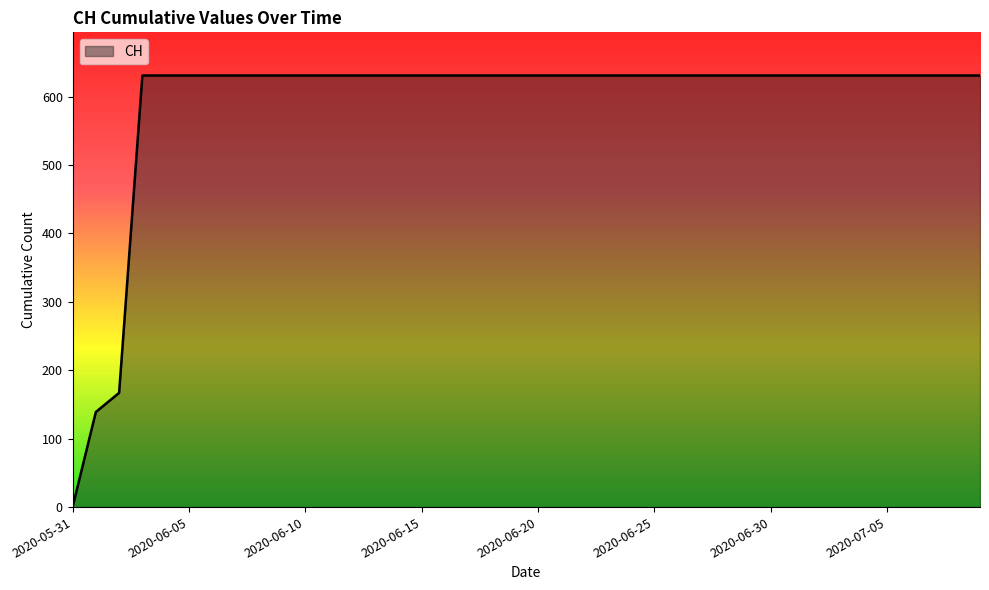

What is the difference between the maximum and minimum values?

631